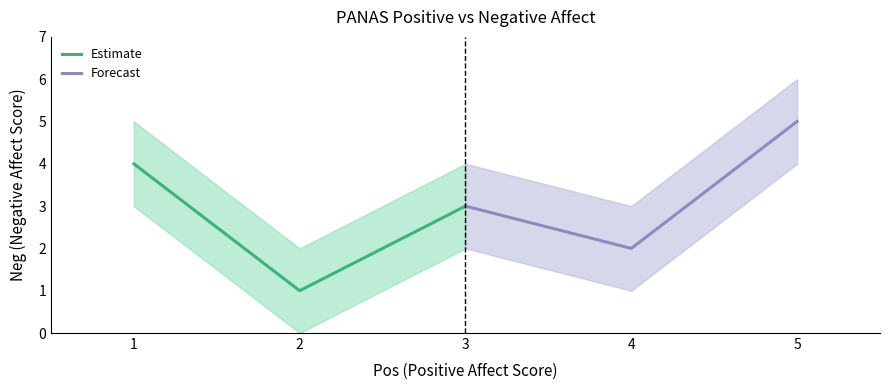

At which label does Forecast reach its minimum?

4